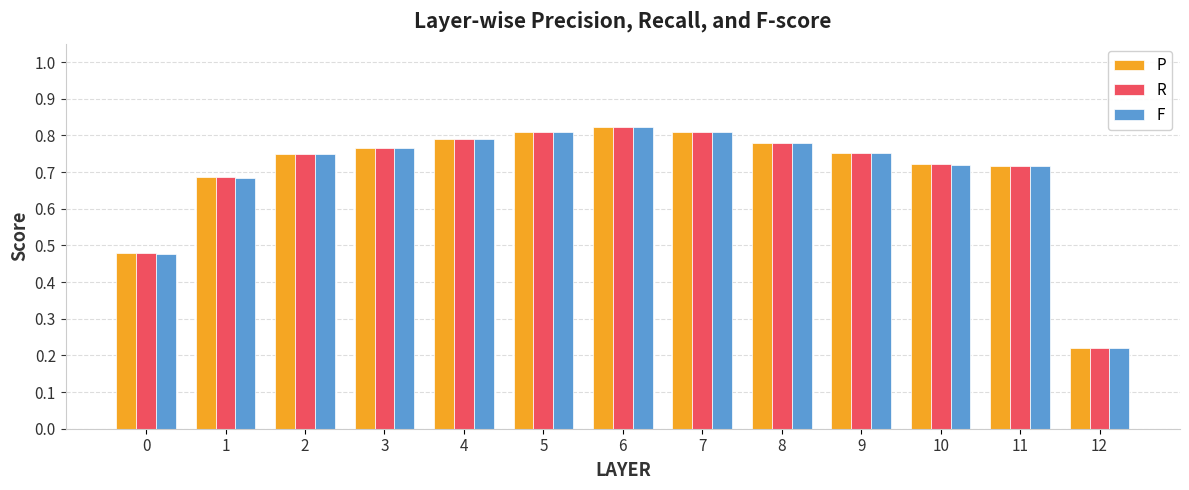

Between 3 and 4, which series saw the biggest shift?

F